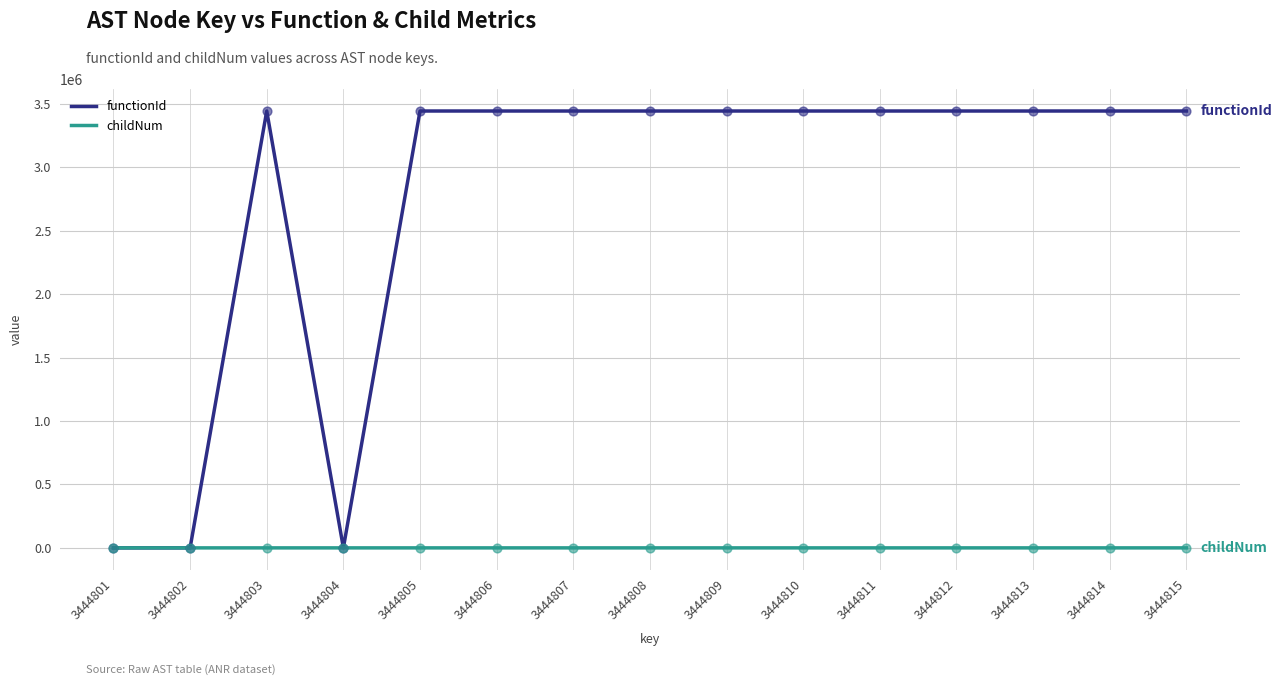

Between 3444804 and 3444808, which series saw the biggest shift?

functionId